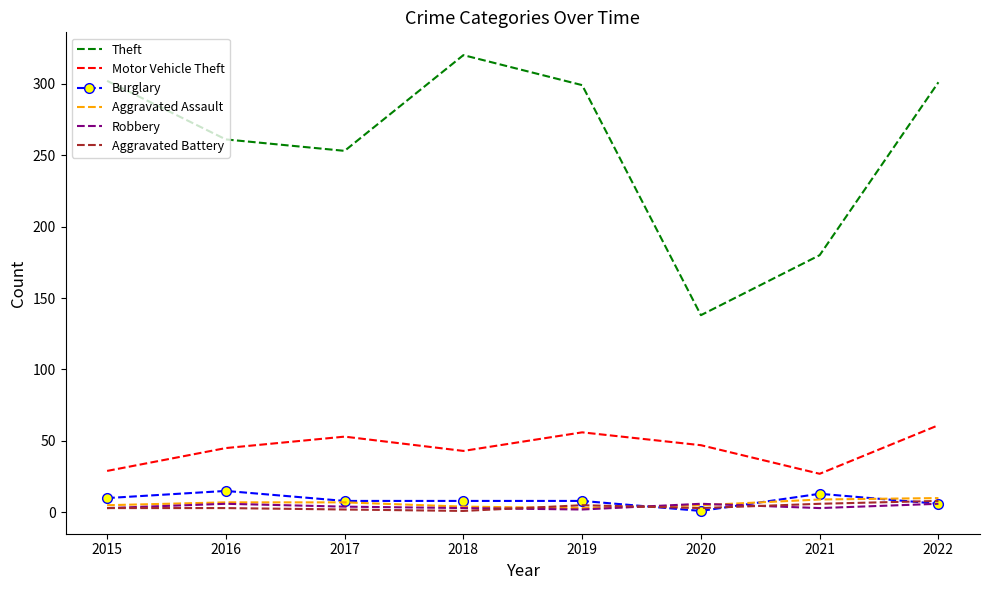

What is the average value of the Aggravated Assault series?

6